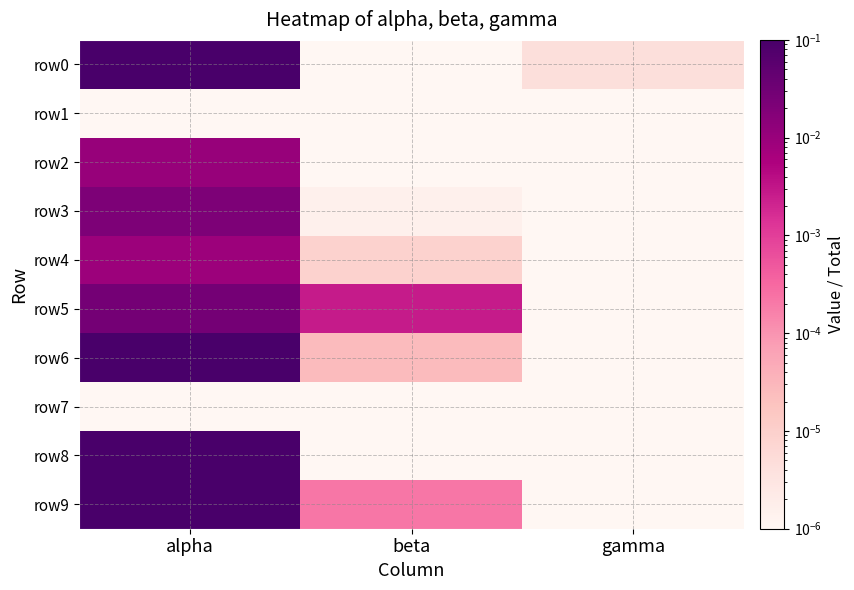

Rank the series at beta from highest to lowest value.

row5, row9, row6, row4, row3, row0, row1, row2, row7, row8